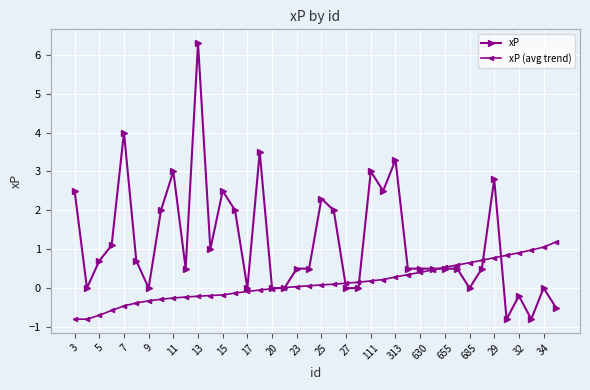

Which series has the largest range (max minus min)?

xP